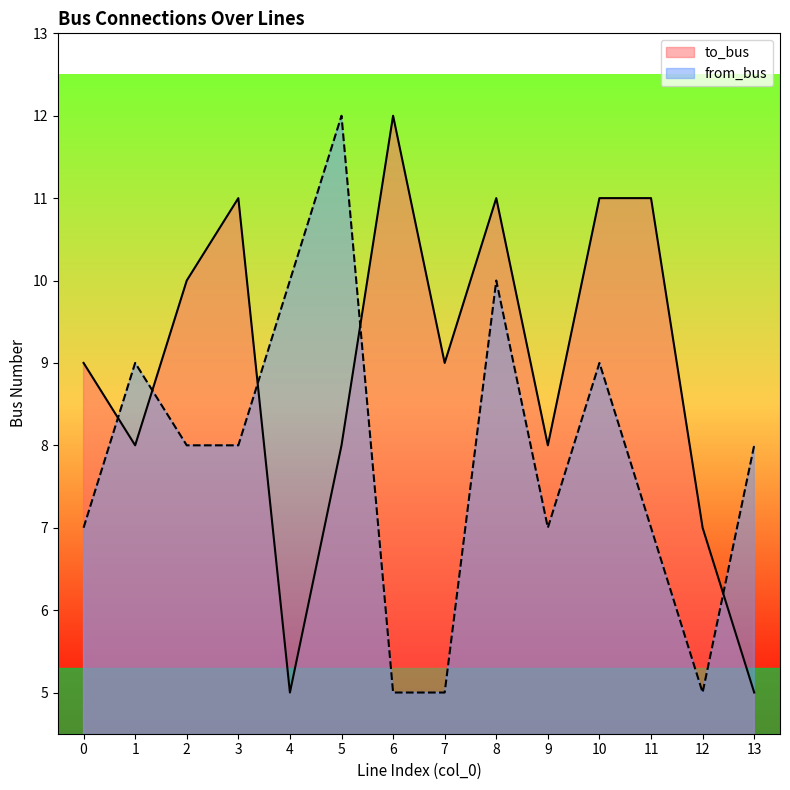

At which category does from_bus reach its first local peak?

1